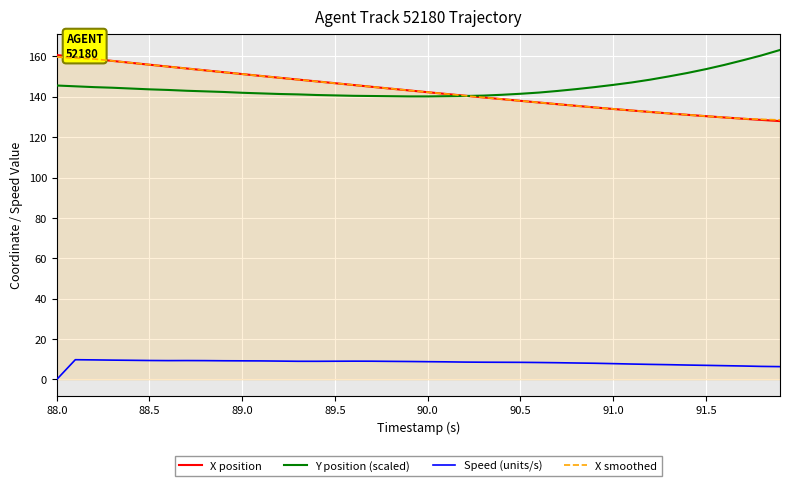

True or false: Y position (scaled) and Speed (units/s) intersect in this chart.

False